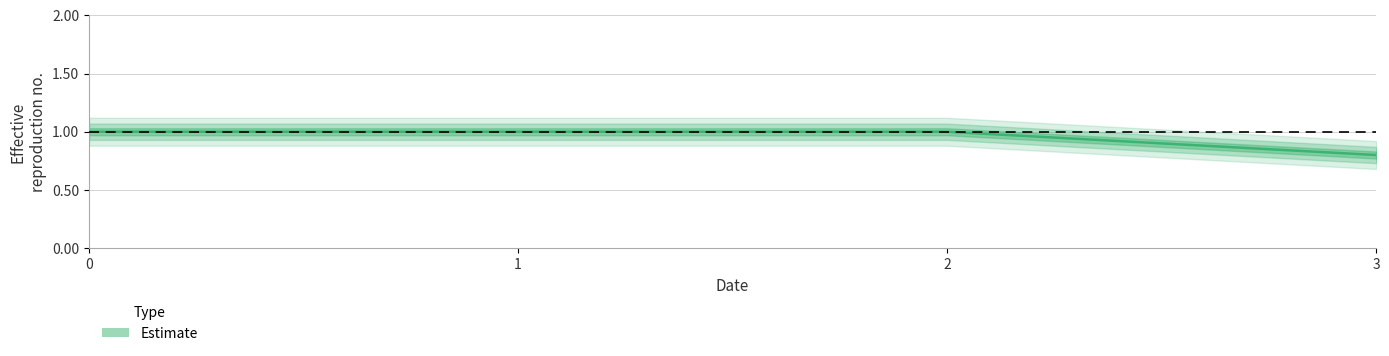

List the labels in order of value, largest first.

0, 1, 2, 3